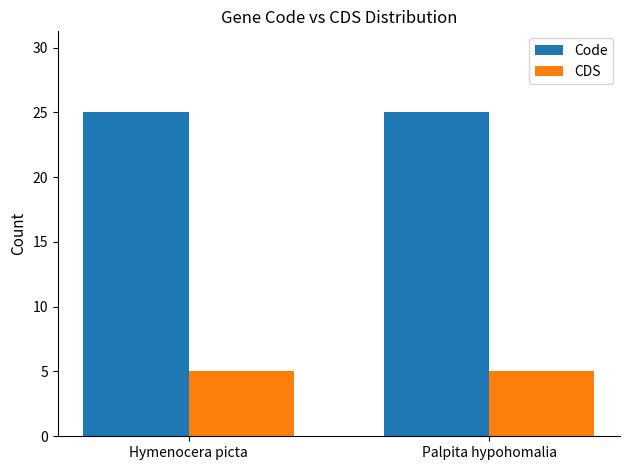

Rank the series by their maximum value, from lowest to highest.

CDS, Code